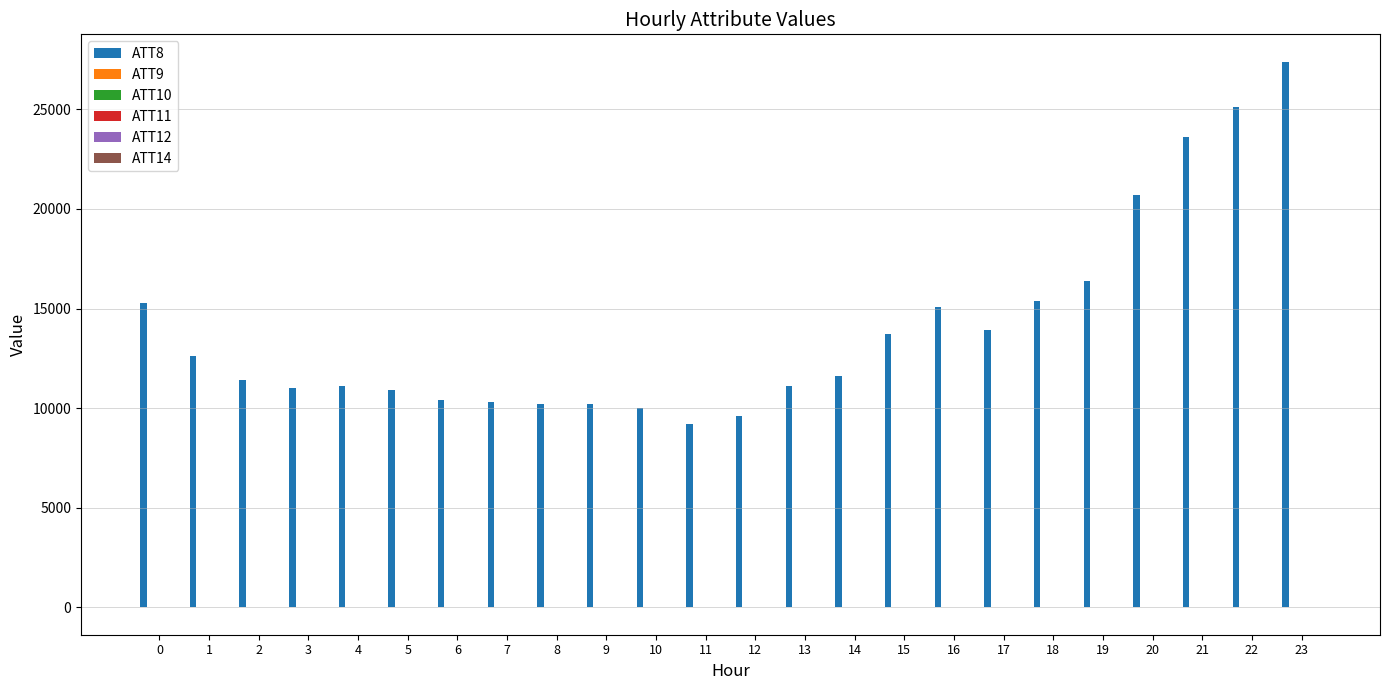

What is the greatest value displayed?

27400.0